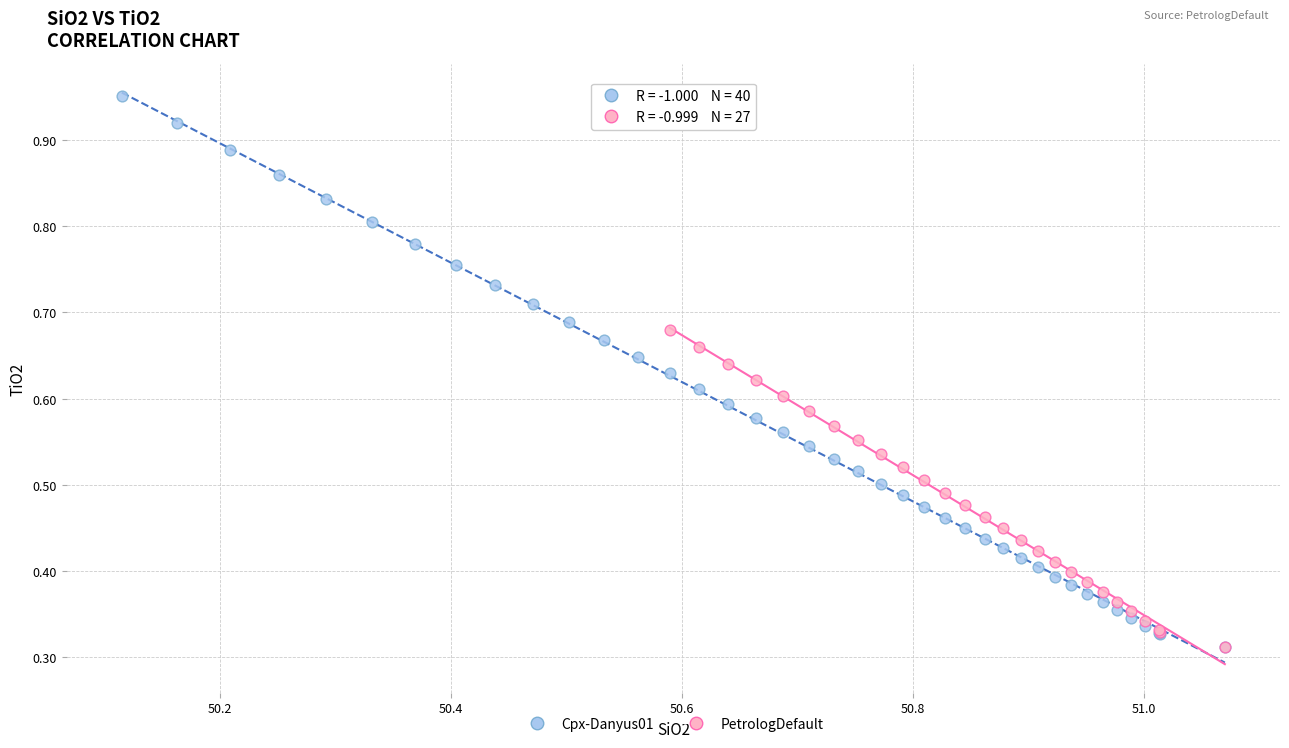

Which series reaches the maximum Y coordinate?

Cpx-Danyus01